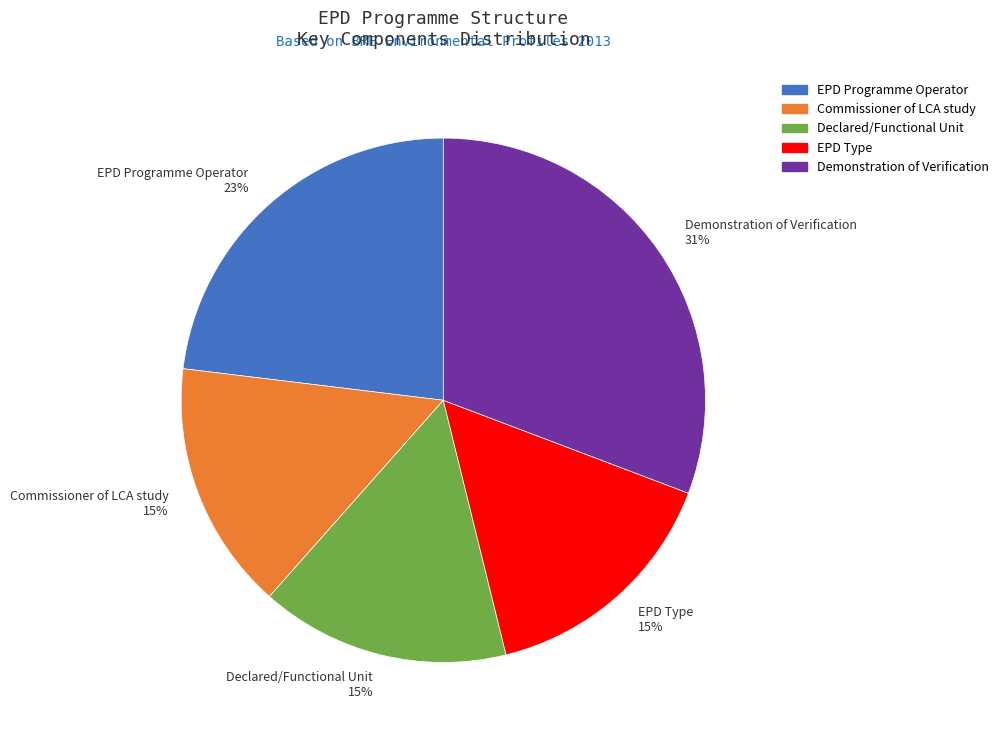

Is the sum of Demonstration of Verification and EPD Type greater than half?

No